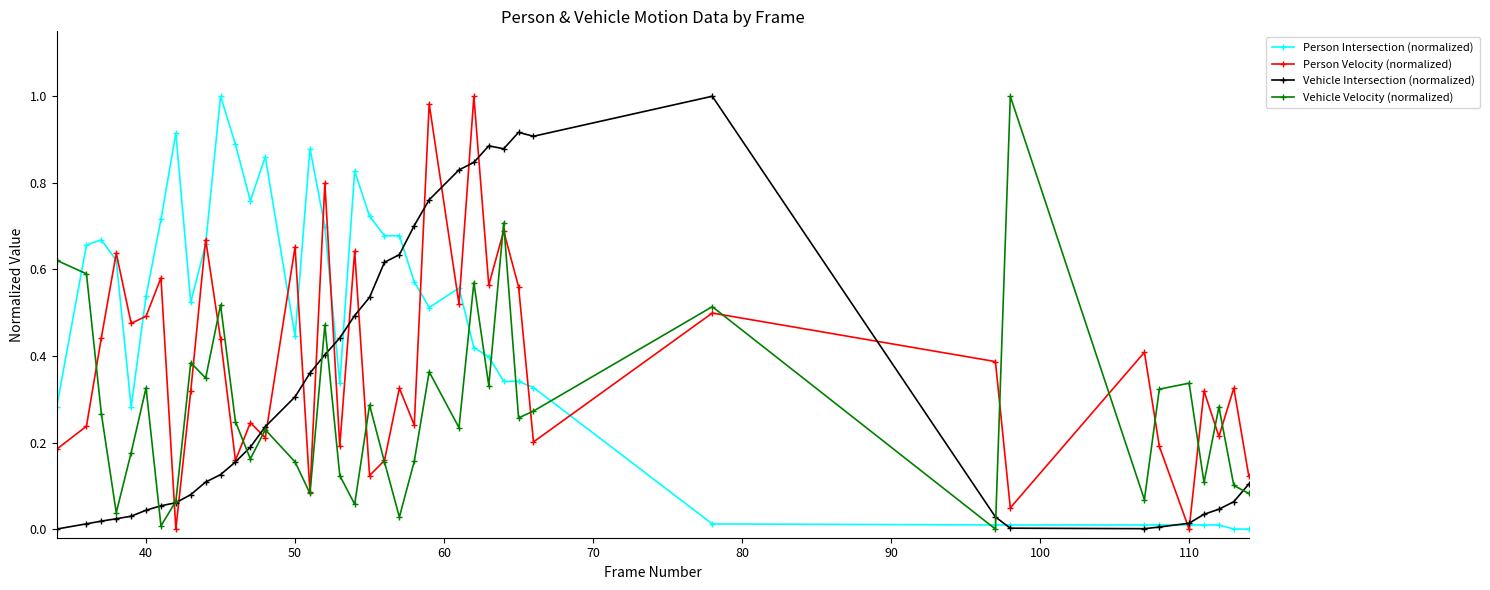

List the series in order of their overall mean, highest first.

Person Intersection (normalized), Person Velocity (normalized), Vehicle Intersection (normalized), Vehicle Velocity (normalized)